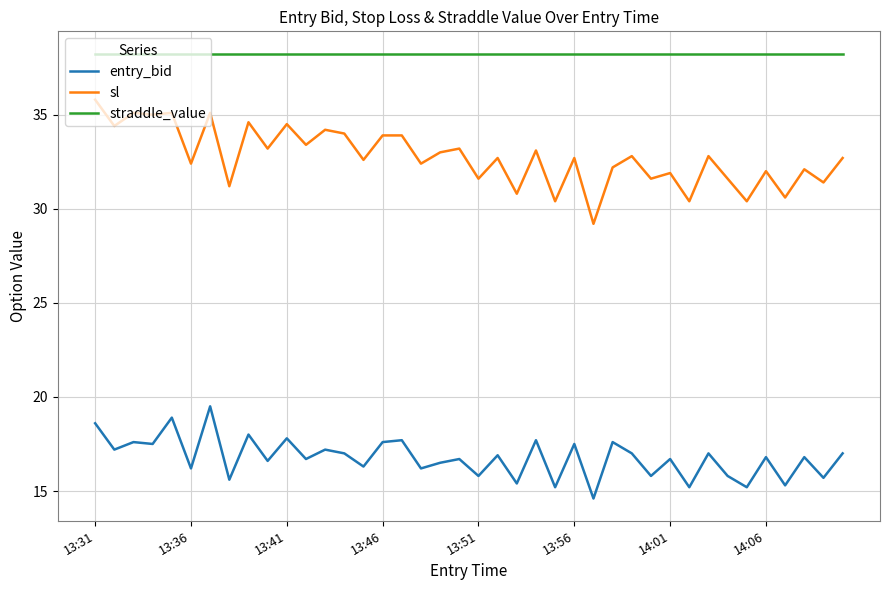

What is the difference between the maximum and minimum values in the sl series?

6.6